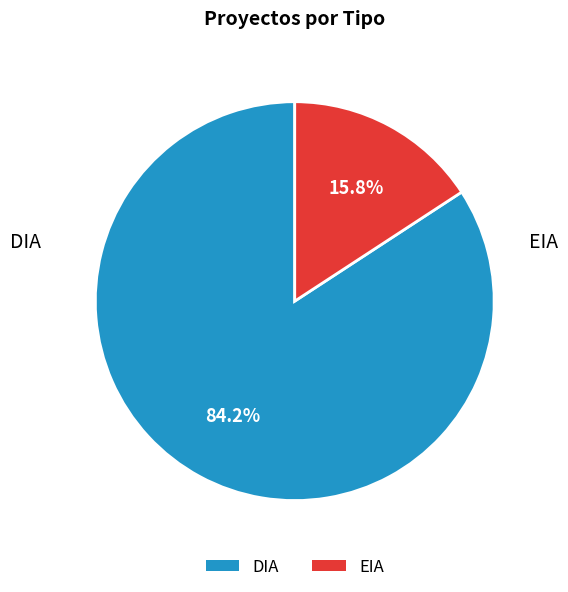

How many segments does this pie chart have?

2